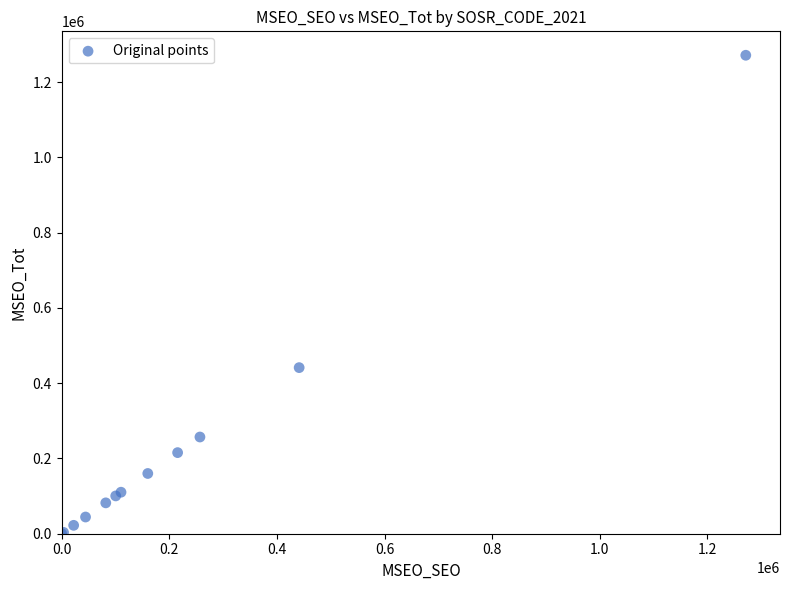

What Y value in the scatter plot is closest to 635610?

441299